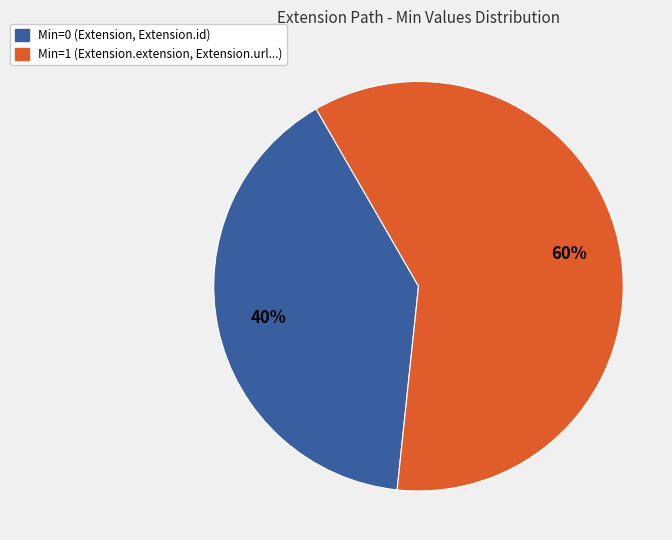

To the nearest percent, what is the difference between the largest and smallest slice percentages?

20%